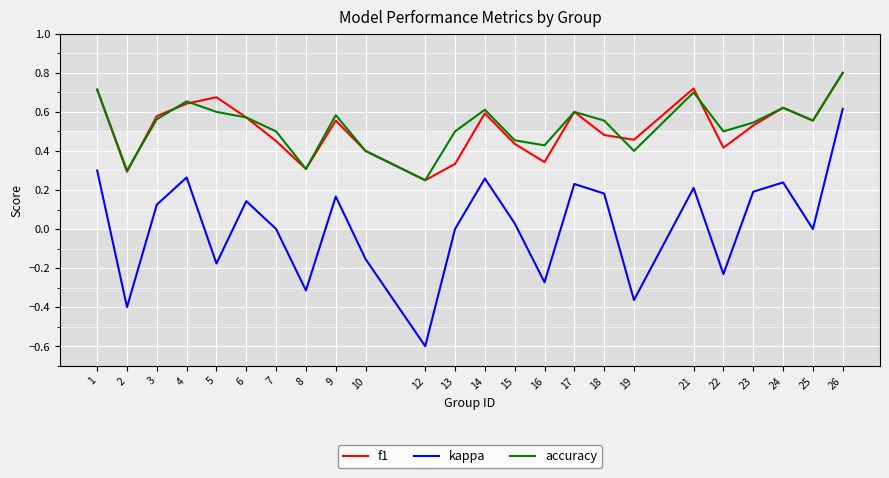

What are all the series names shown in the legend?

f1, kappa, accuracy